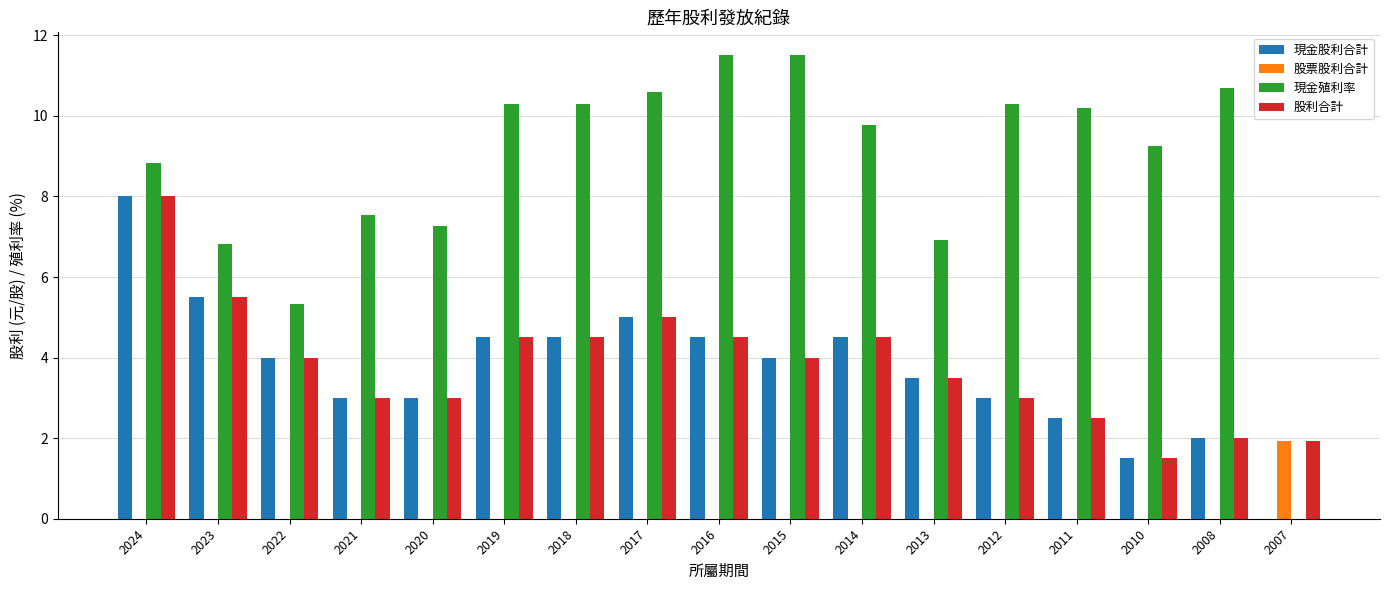

What is the highest value of the 現金股利合計 series?

8.0